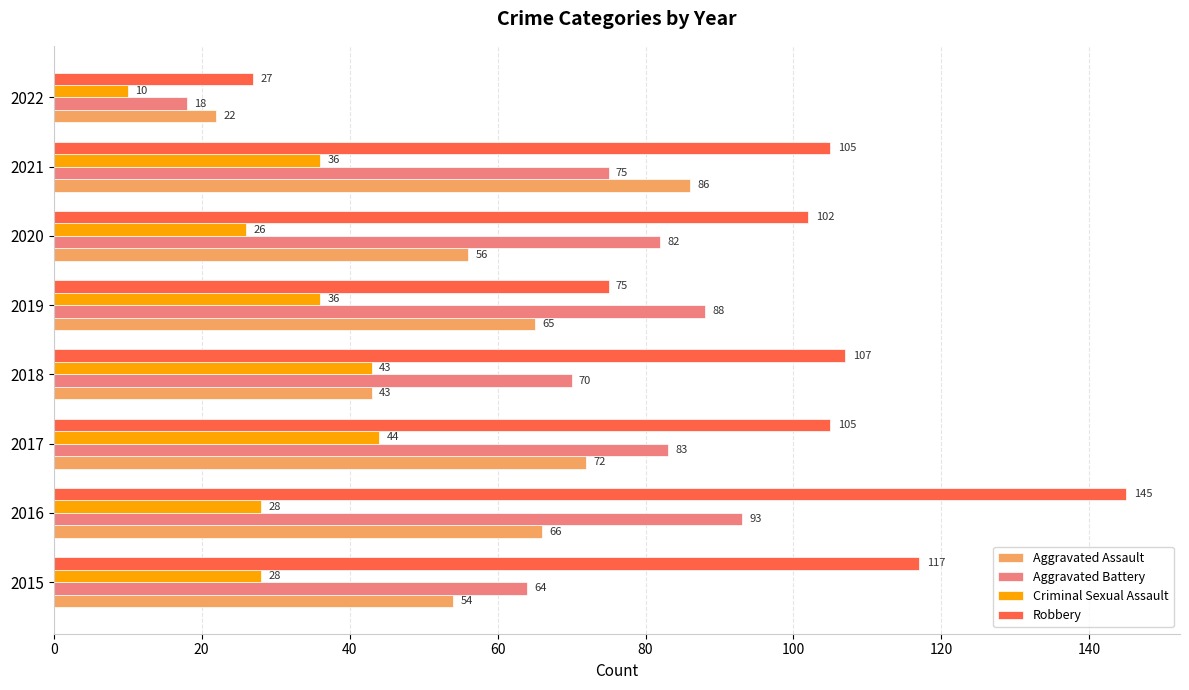

Count the number of data series in this chart.

4